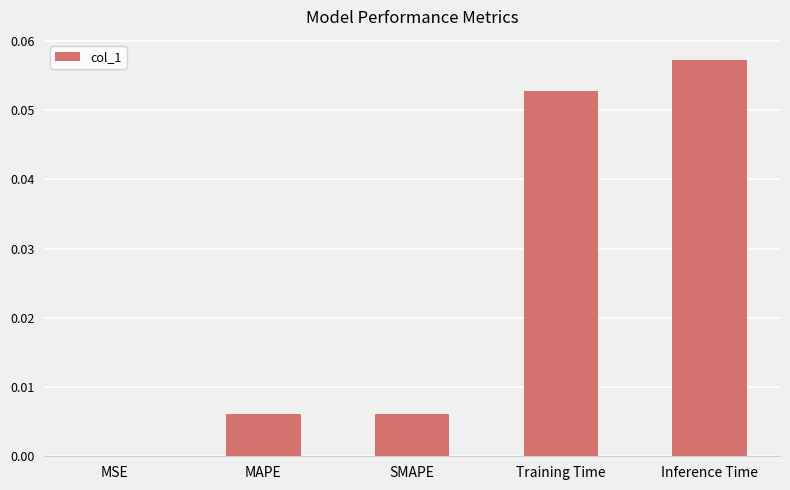

At which category does the chart reach its peak across all series?

Inference Time